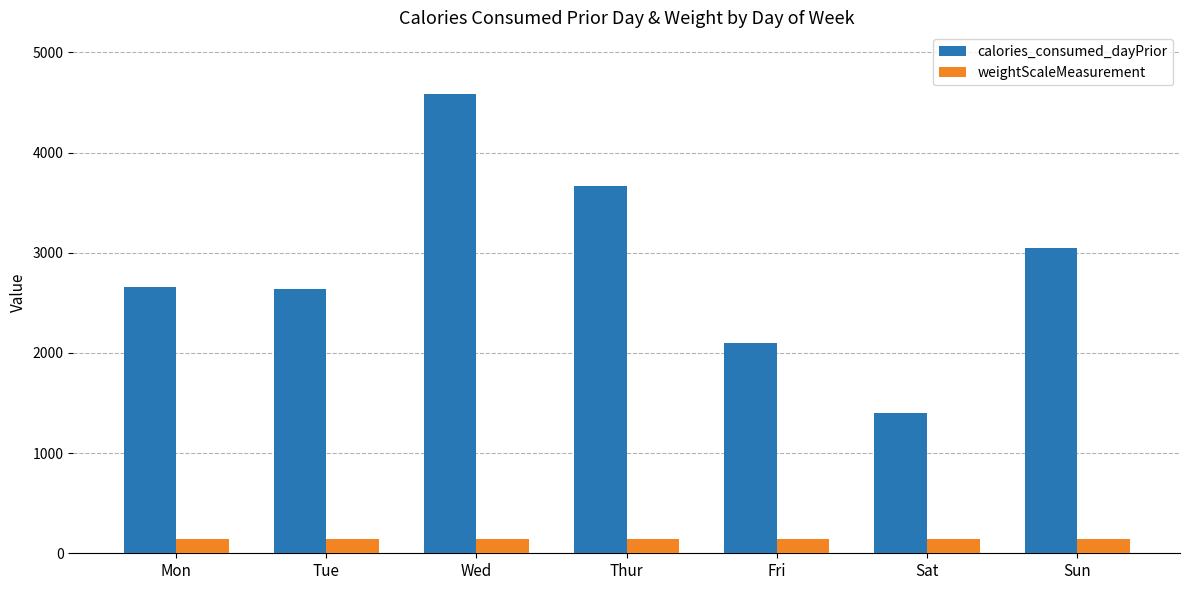

What position from the right is Thur?

4